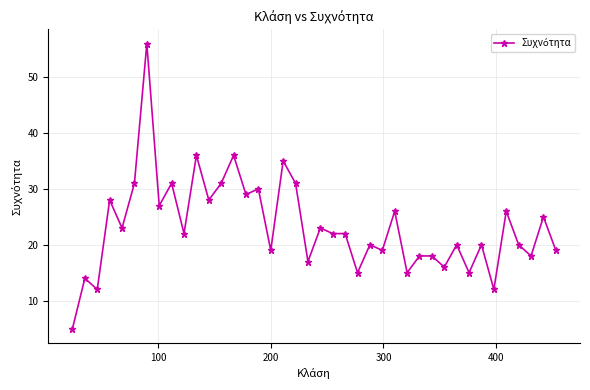

Is this an area chart (filled region under the line)?

No